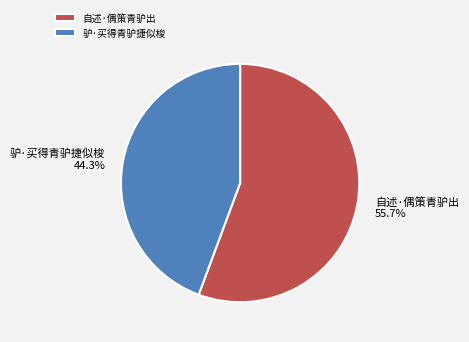

Is 驴·买得青驴捷似梭 the majority of the pie?

No